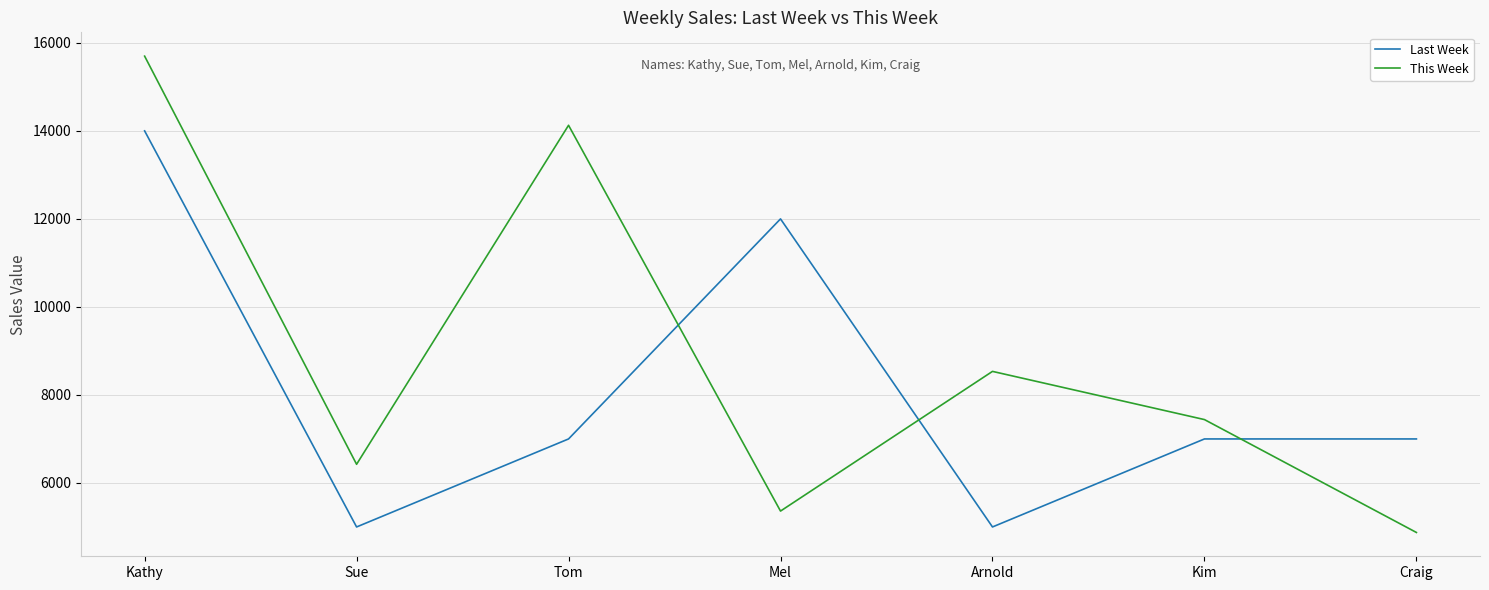

True or false: Last Week has more than 2 interior local peaks.

False